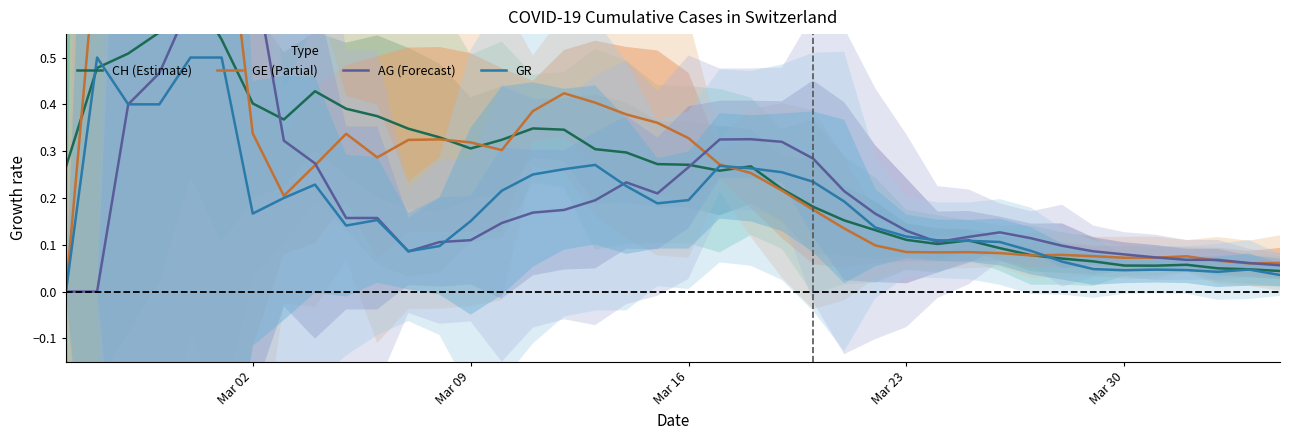

What is the value of the CH (Estimate) point at the 32nd from the left?

0.1